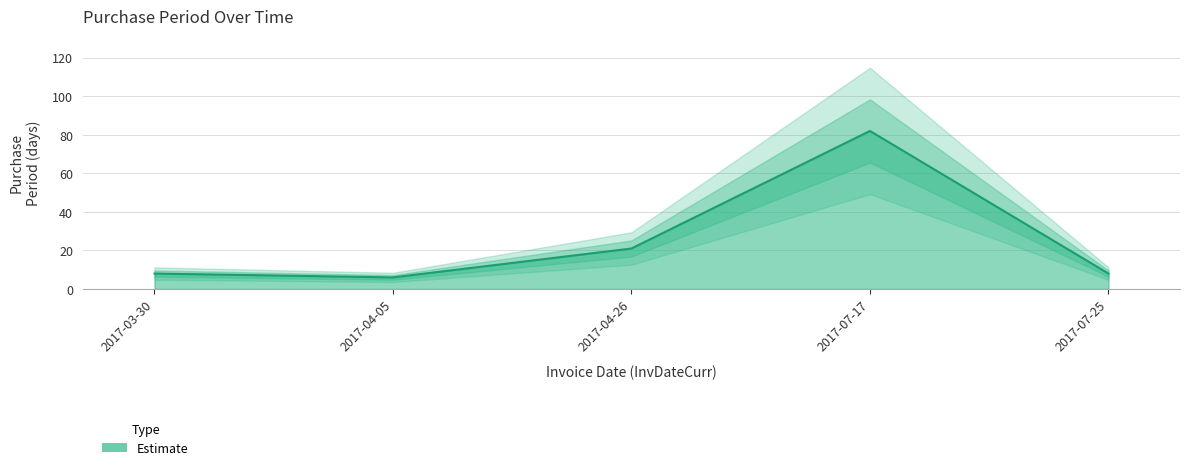

Is it true that the value at 2017-04-05 is 3?

False